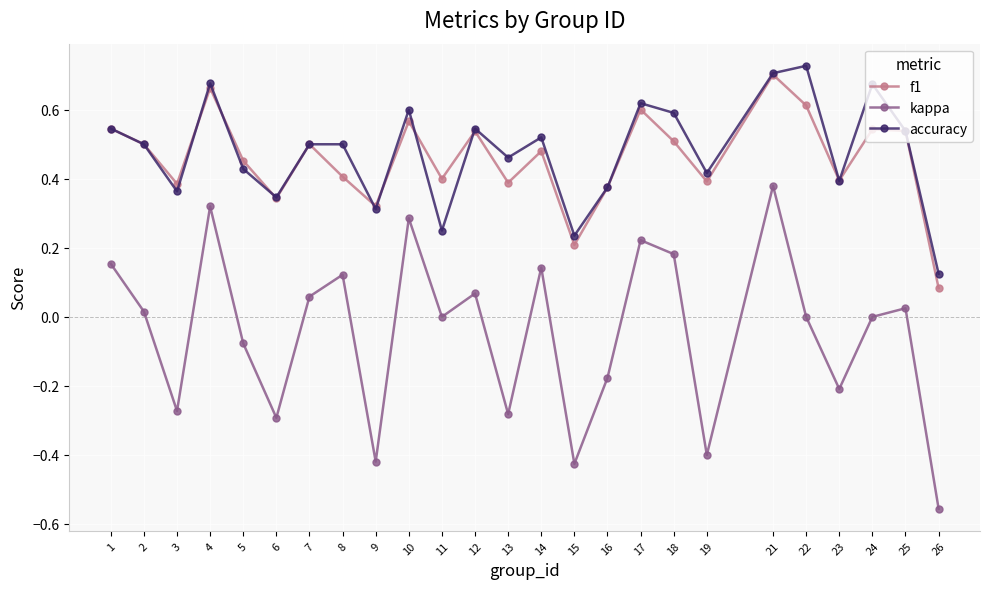

Where is the first local maximum for accuracy?

4